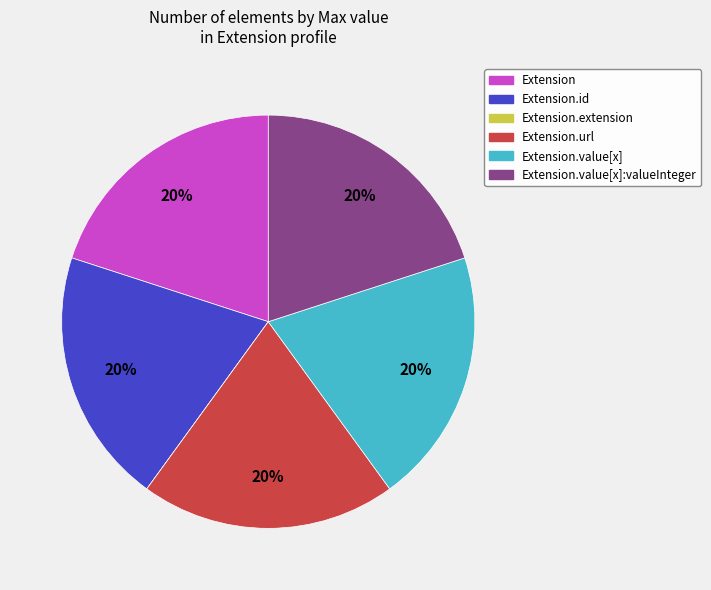

Is the sum of Extension.value[x] and Extension.value[x]:valueInteger greater than half?

No